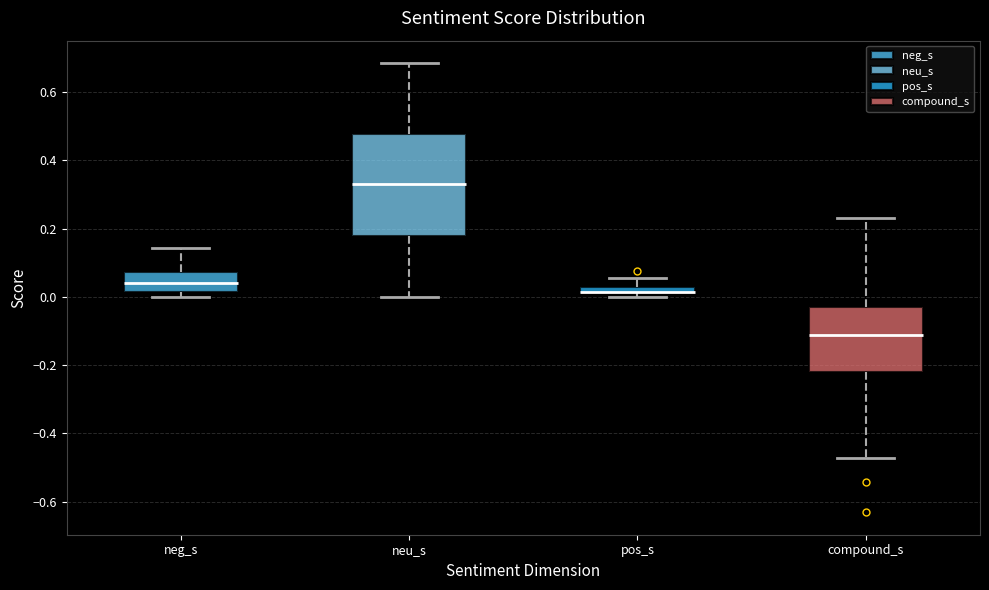

Comparing the boxes themselves (not the whiskers), which one is the tallest?

neu_s